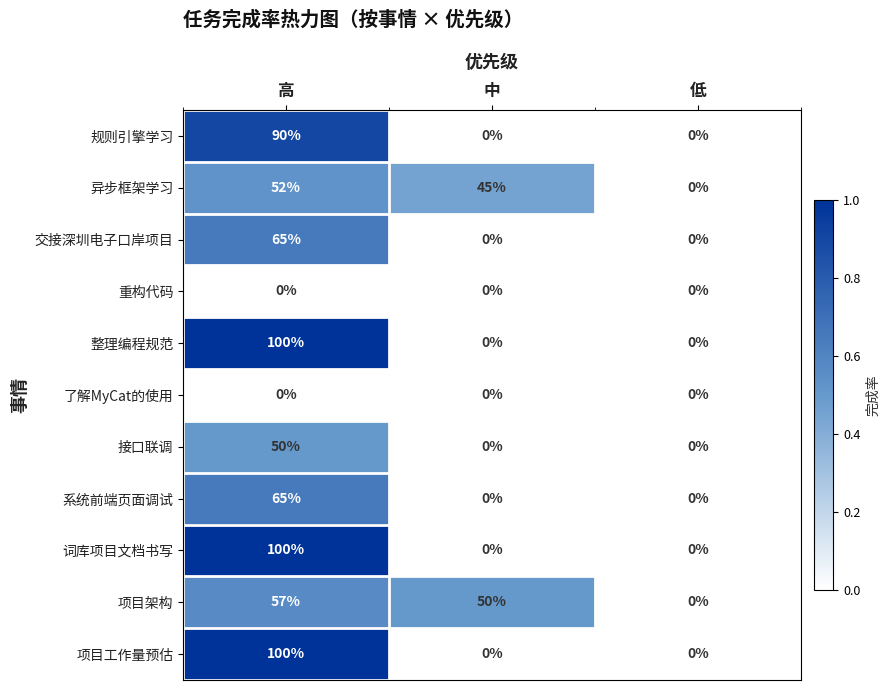

What is the maximum value shown in the chart?

100